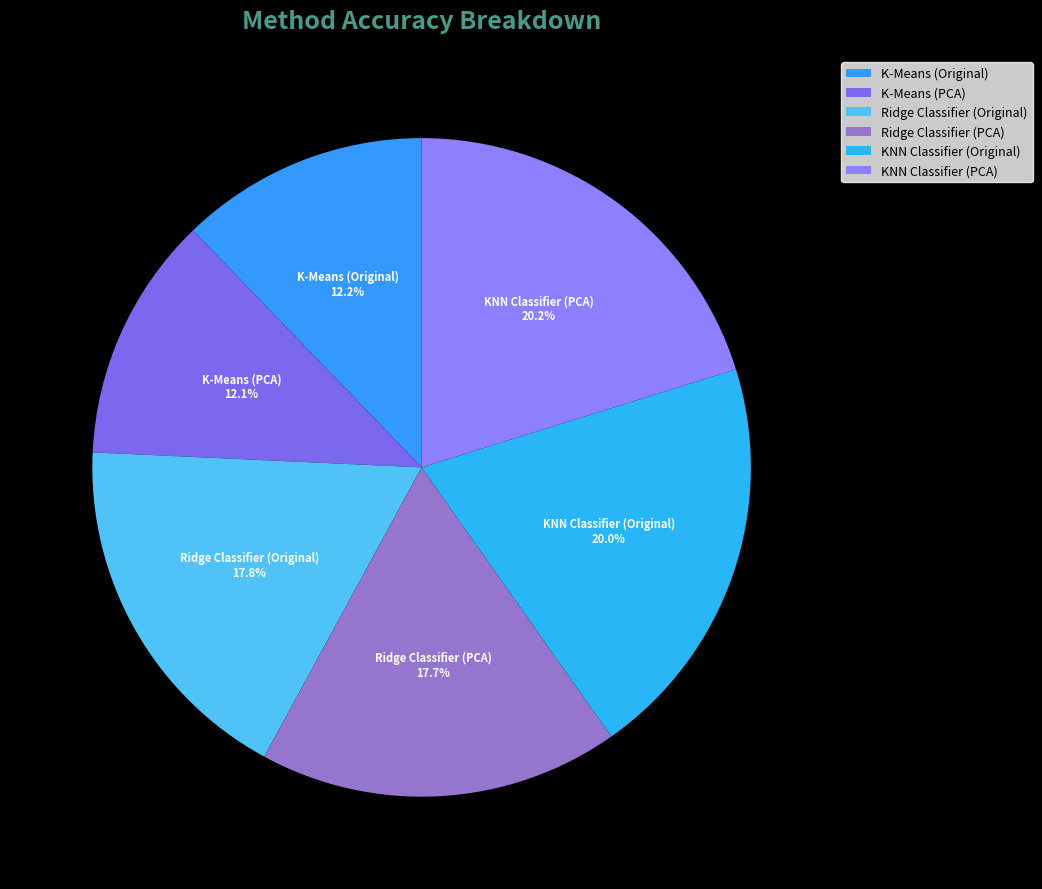

True or false: K-Means (PCA) accounts for 12% of the total.

True